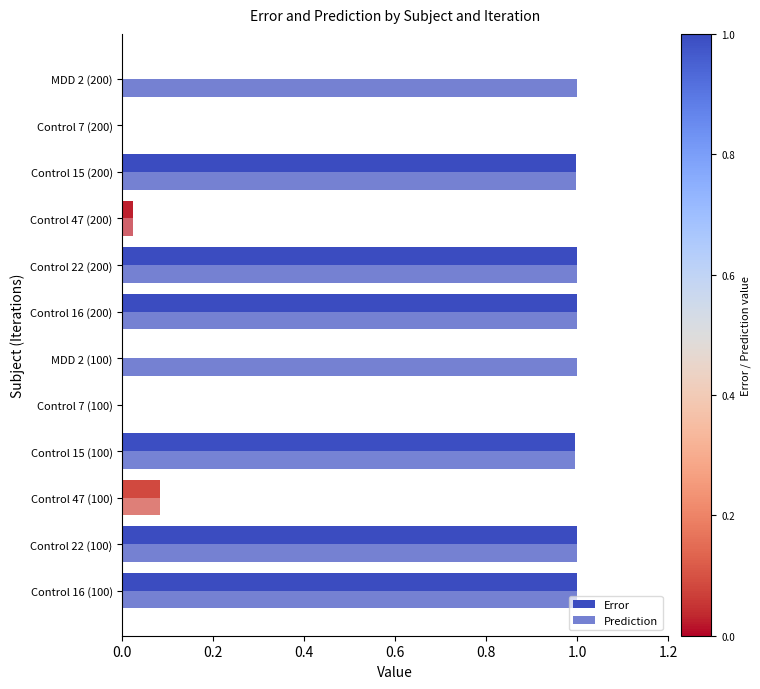

How many categories are shown in the chart?

12